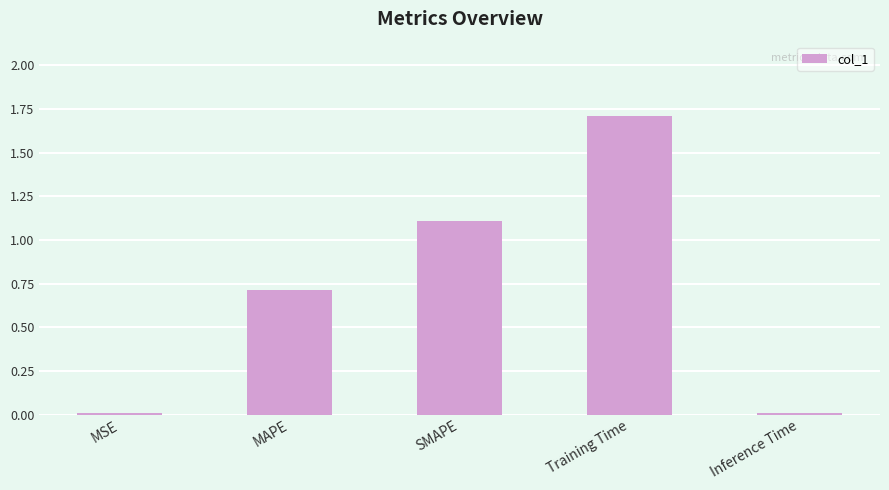

What position from the right is Training Time?

2